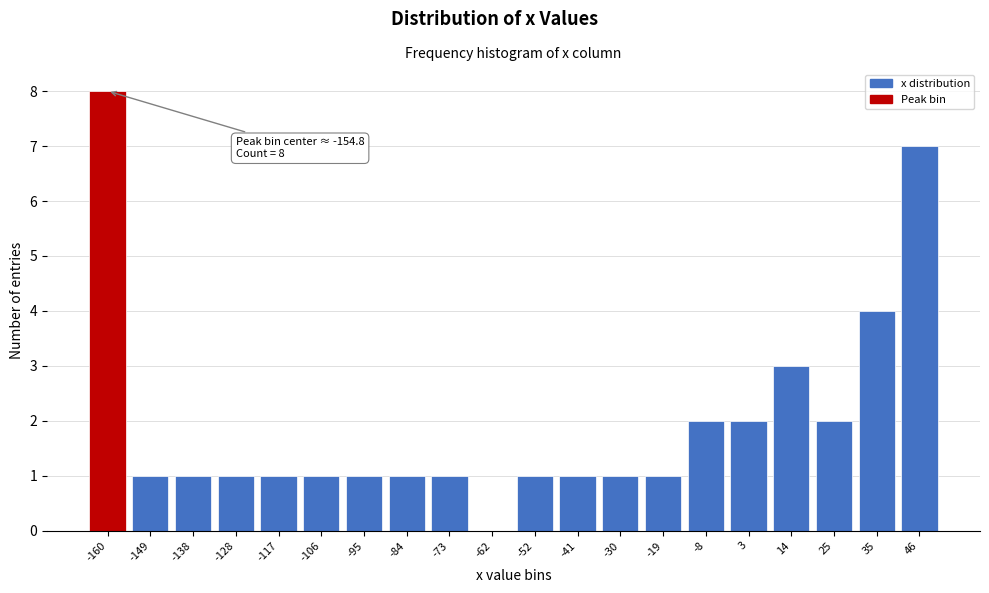

Reading left to right, list all the values displayed in this chart.

-160=8	-149=1	-138=1	-128=1	-117=1	-106=1	-95=1	-84=1	-73=1	-62=0	-52=1	-41=1	-30=1	-19=1	-8=2	3=2	14=3	25=2	35=4	46=7